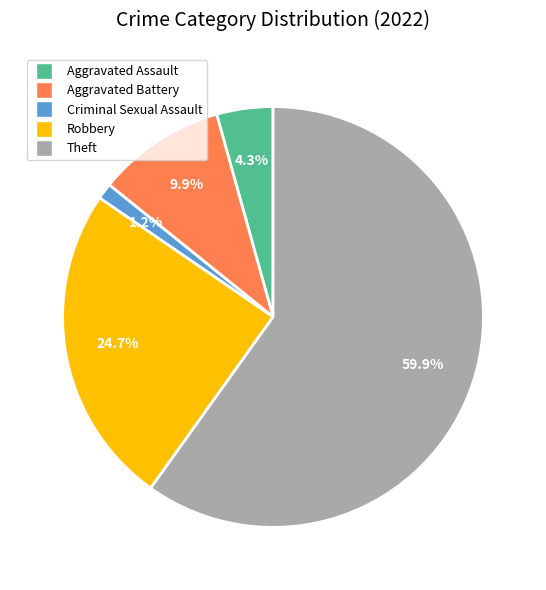

To the nearest percent, what is the difference between the largest and smallest slice percentages?

59%